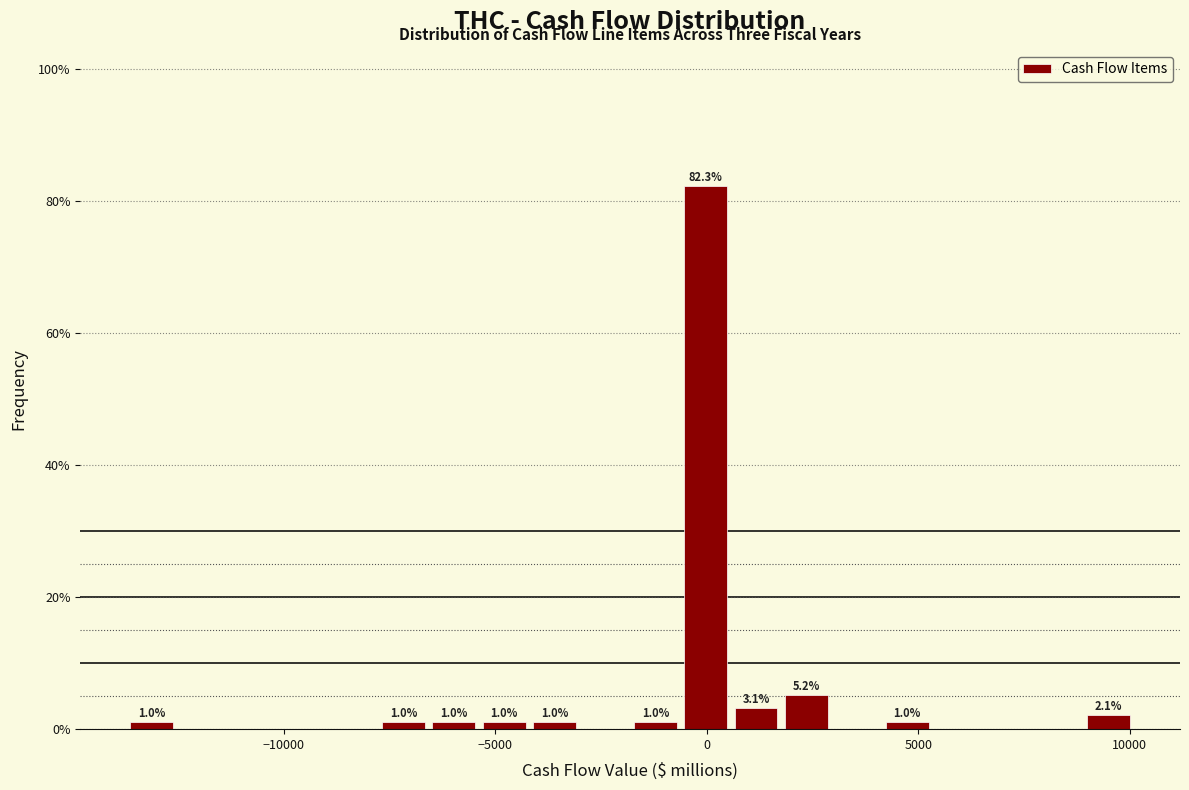

Read against the x-axis, roughly where is the centre of the tallest bar?

0